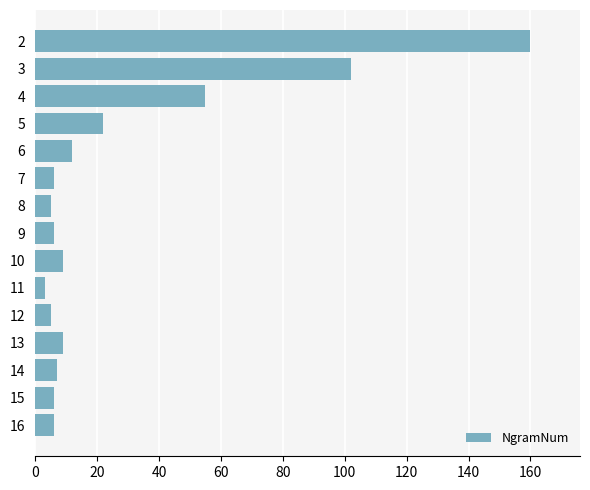

What is the difference between the second highest and minimum values?

99